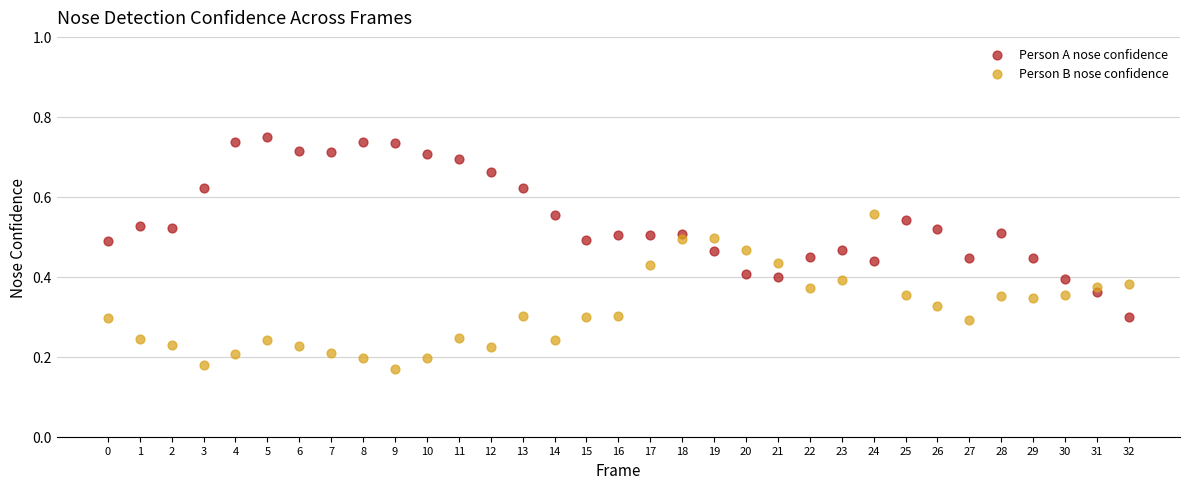

Which series has the largest Y range (max minus min)?

Person A nose confidence